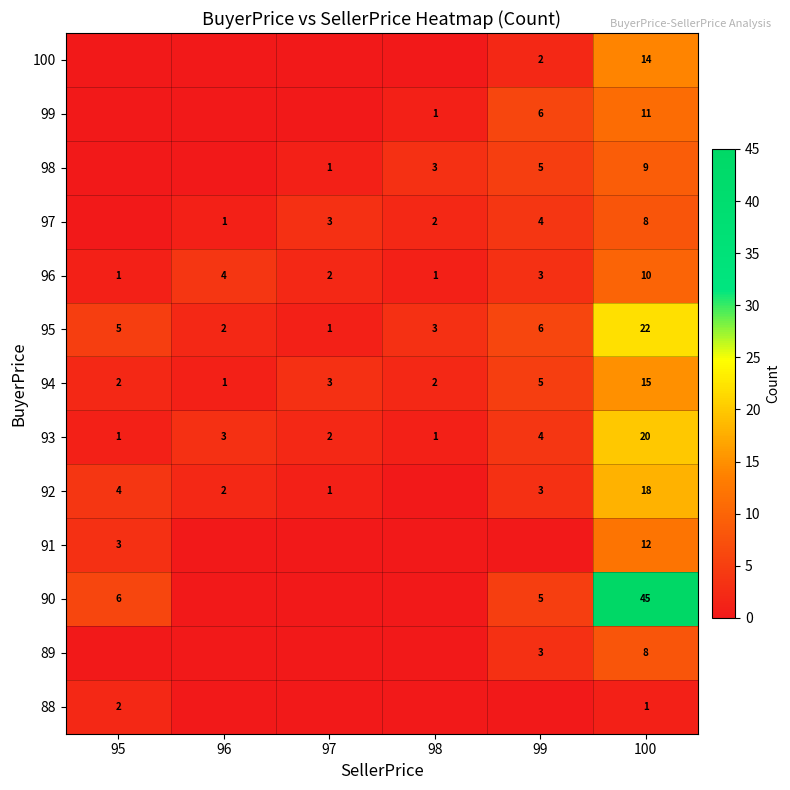

Is it true that 91 equals 12 at 100?

True